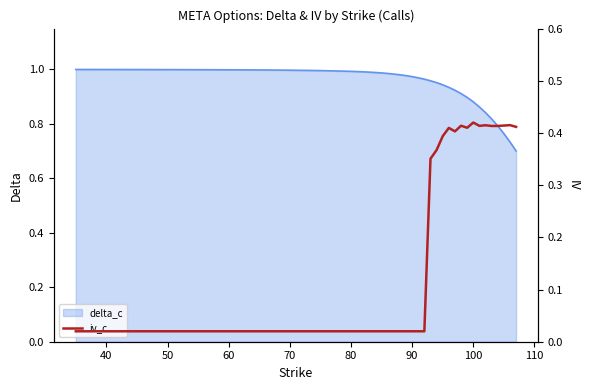

Reading left to right, list all the values displayed in this chart.

0.0	0.0	0.0	0.0	0.0	0.0	0.0	0.0	0.0	0.0	0.0	0.0	0.0	0.0	0.0	0.0	0.0	0.0	0.0	0.0	0.0	0.4	0.4	0.4	0.4	0.4	0.4	0.4	0.4	0.4	0.4	0.4	0.4	0.4	0.4	0.4